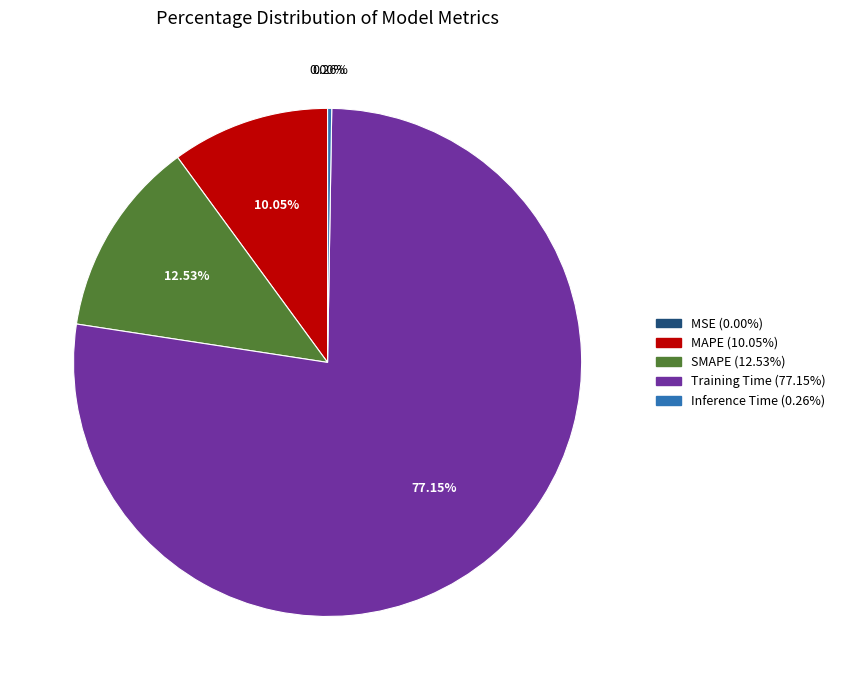

Is there any slice that represents more than half of the pie?

Yes